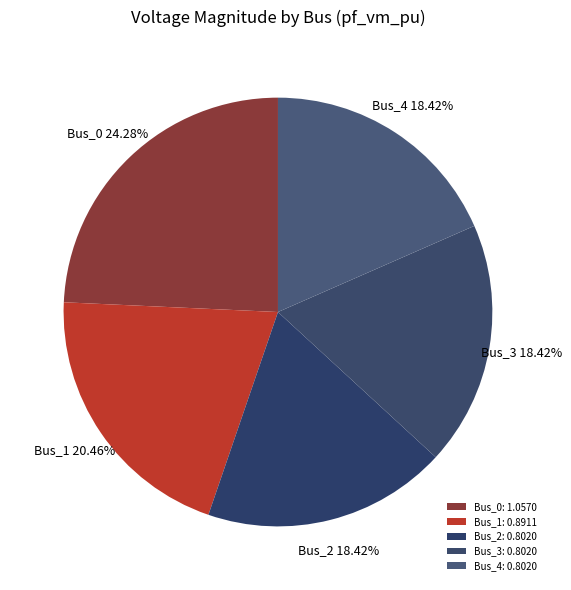

True or false: Bus_3 accounts for 11% of the total.

False